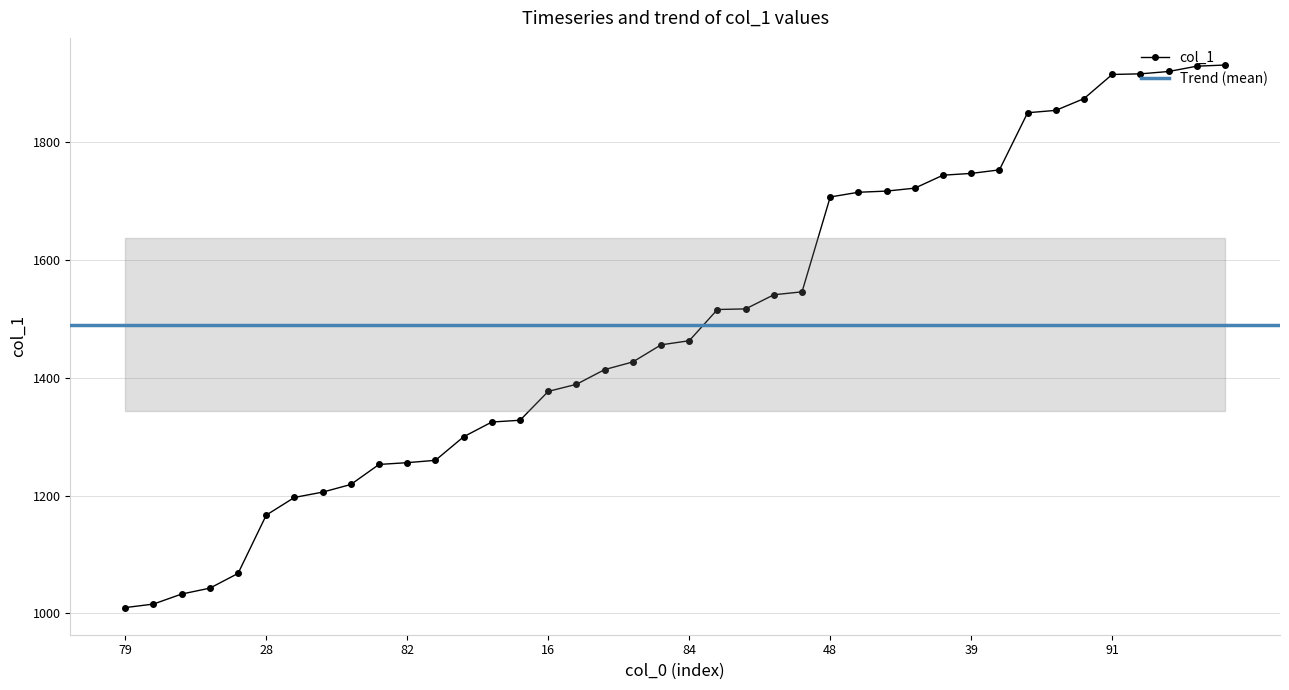

At which category does the chart reach its minimum across all series?

79